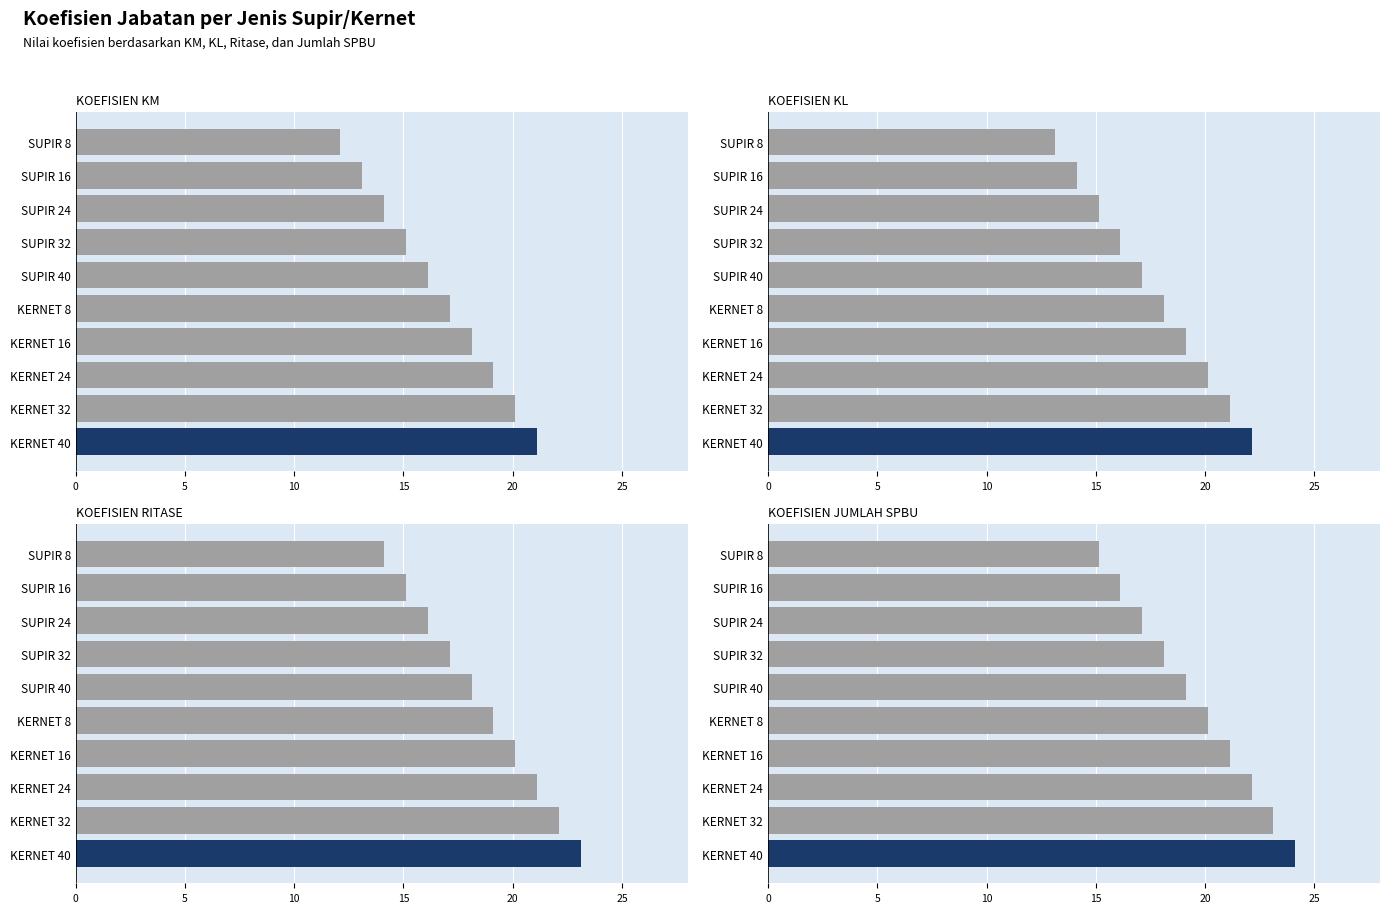

How many series are shown in this chart?

4